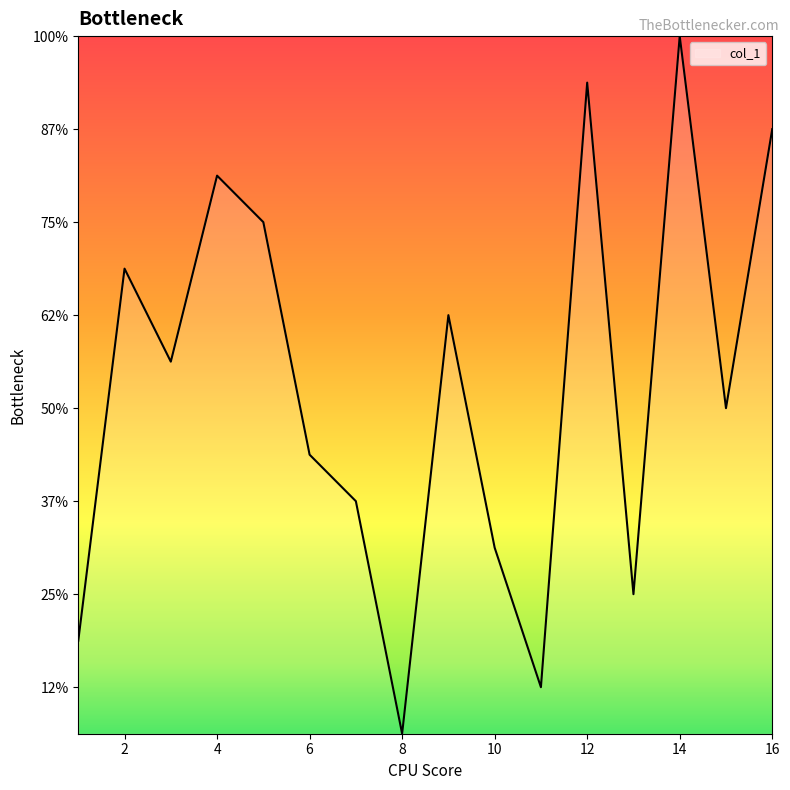

Does the chart have visible grid lines?

No